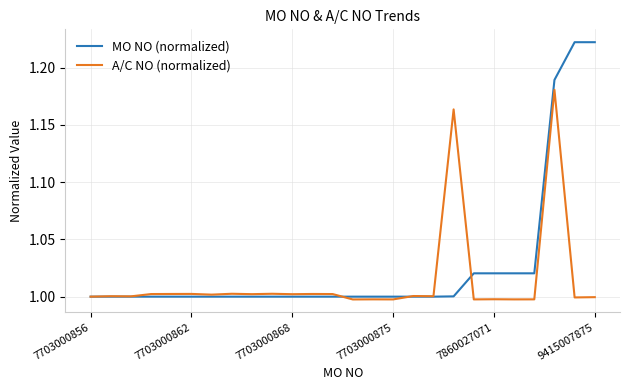

Which series has the largest range (max minus min)?

MO NO (normalized)